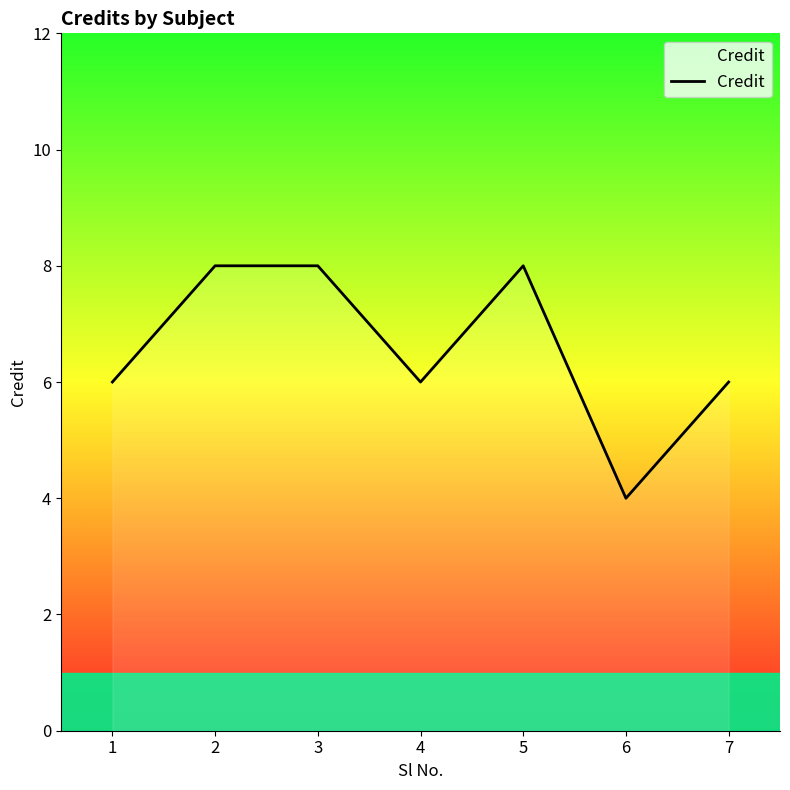

True or false: there are more than 0 points higher than both neighbors.

True